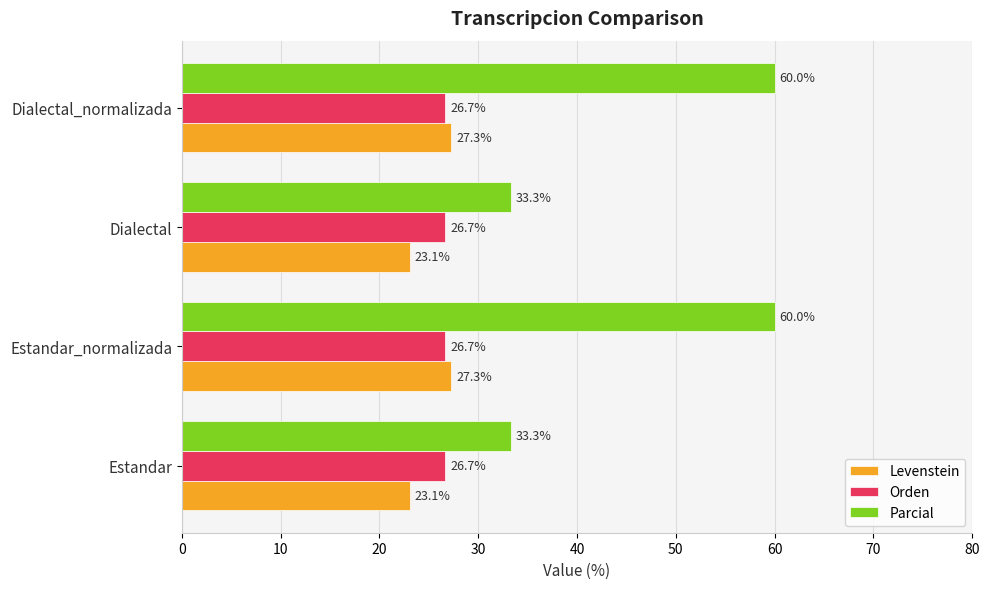

At how many categories does at least one series exceed 27?

4